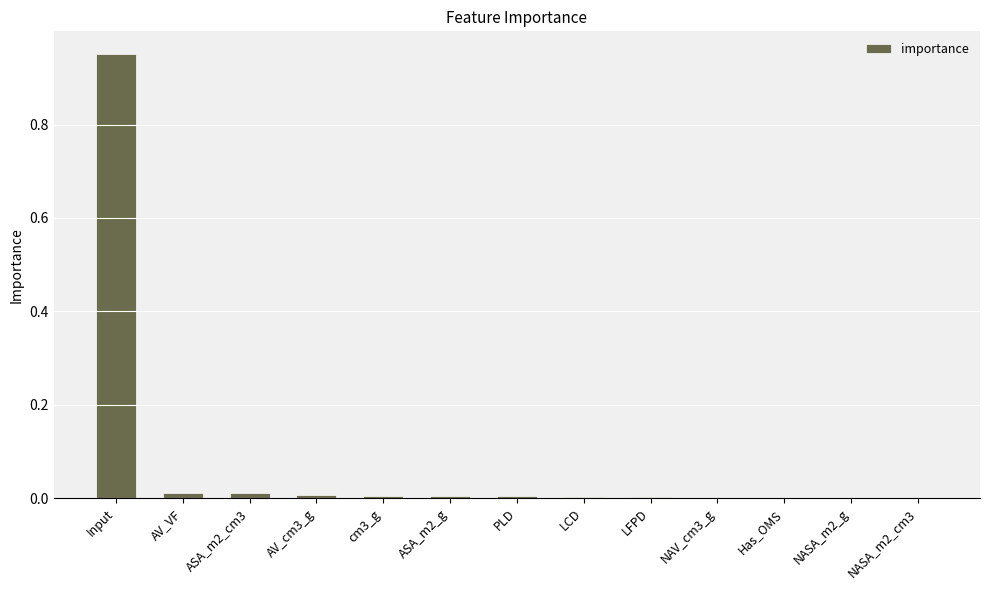

Which has a higher value, PLD or Input?

Input